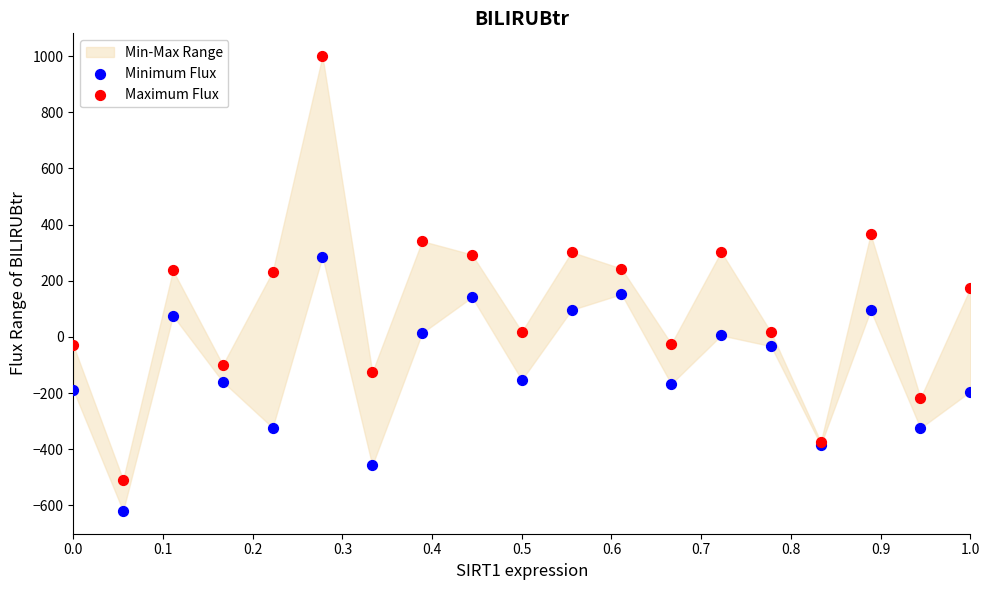

Which series contains the lowest Y value?

Minimum Flux